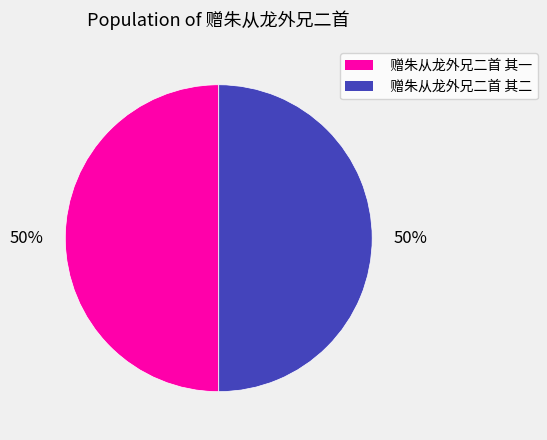

Is it true that 赠朱从龙外兄二首 其二 is 35% of the pie?

False